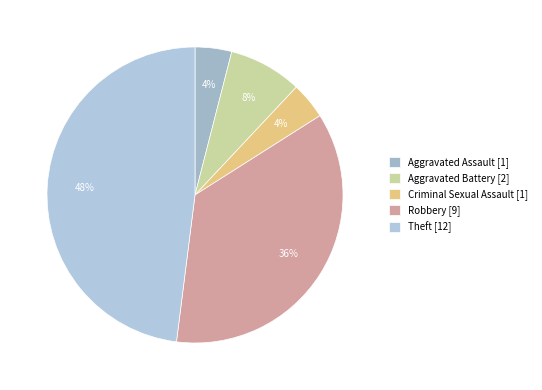

Rank the categories by value from lowest to highest.

Aggravated Assault, Criminal Sexual Assault, Aggravated Battery, Robbery, Theft